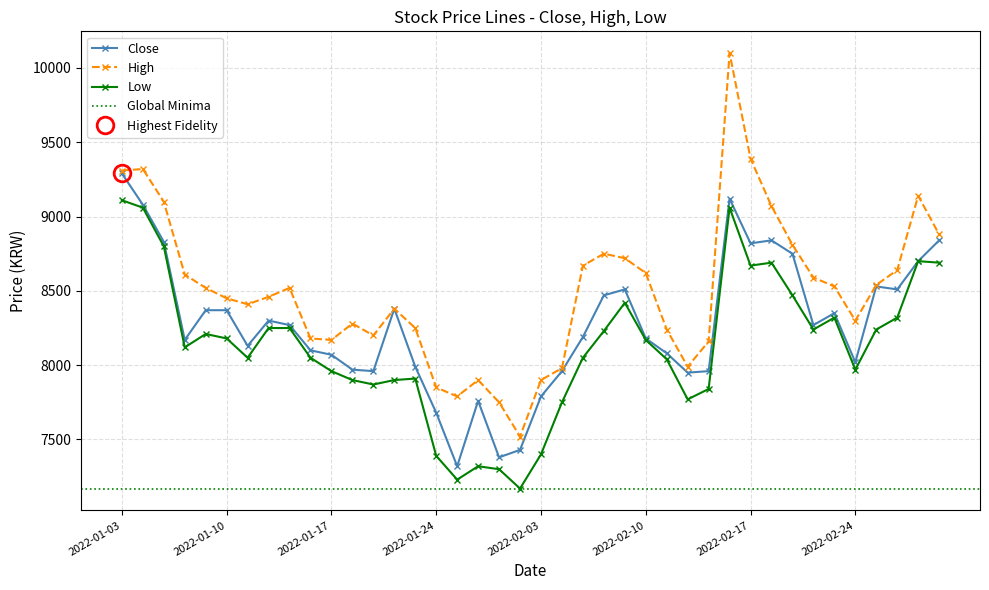

What is the total value across all series at 2022-01-18?

24150